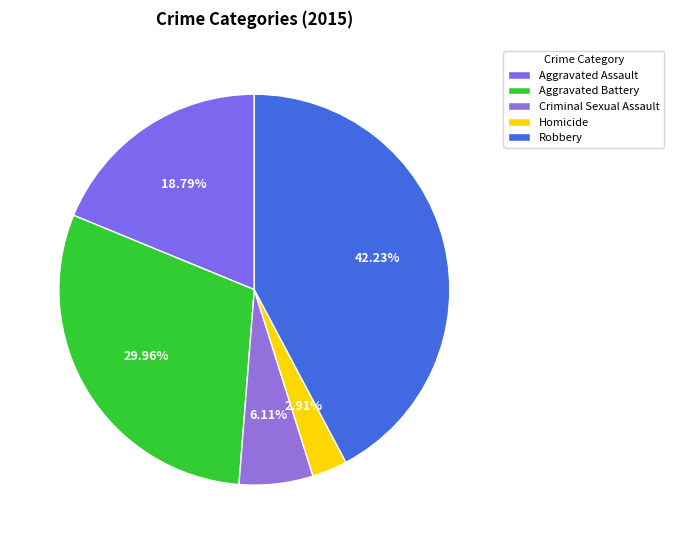

Combined, do Aggravated Assault and Criminal Sexual Assault account for over 50%?

No